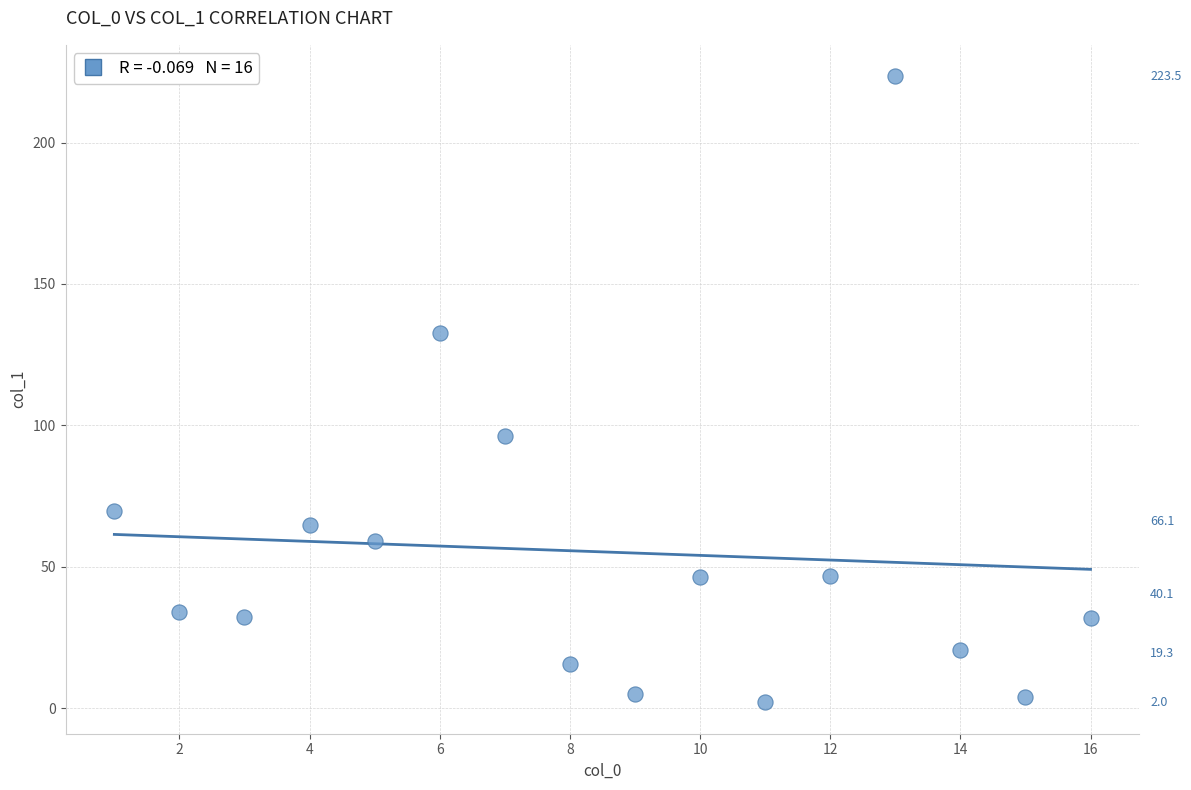

What Y value in the scatter plot is closest to 112?

96.1